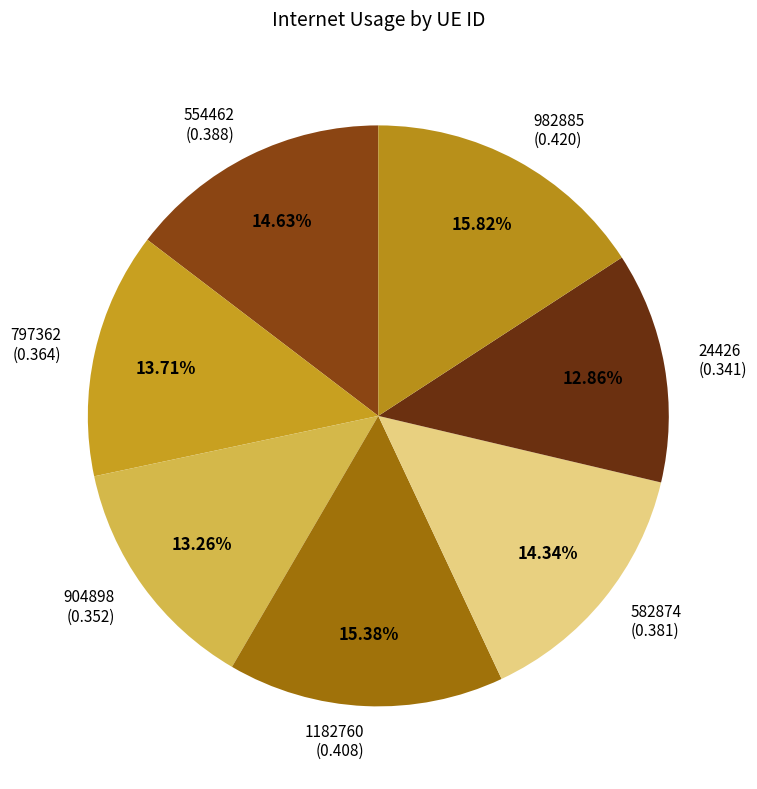

How many segments does this pie chart have?

7